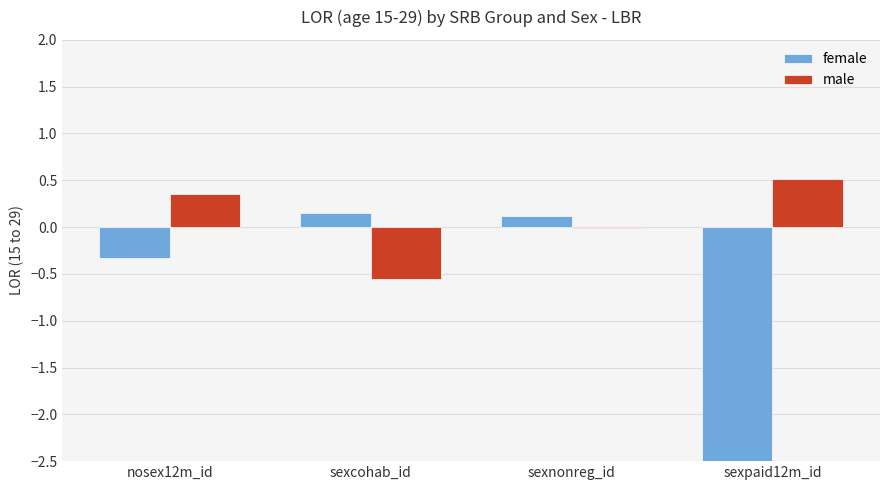

Rank the series by their maximum value, from highest to lowest.

male, female